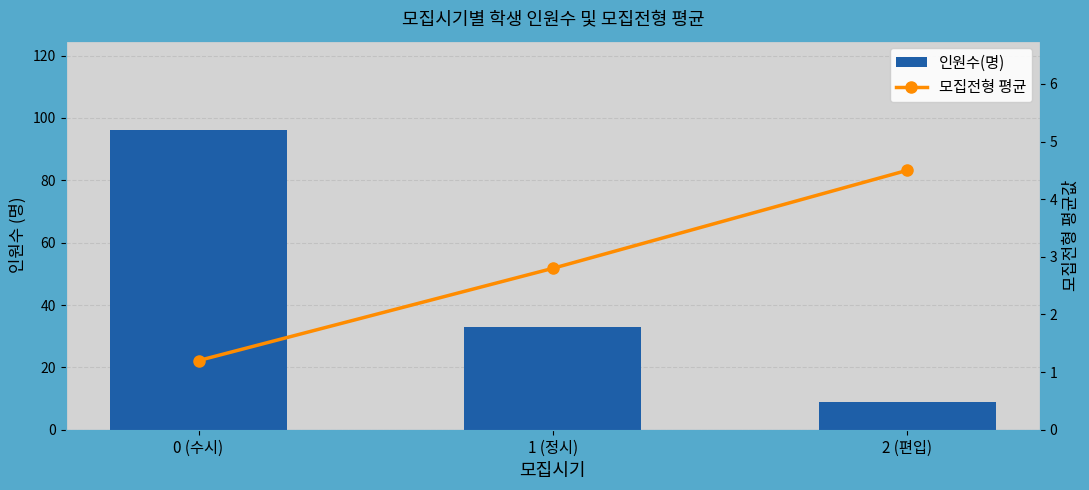

At which label is 모집전형 평균 closest to 2?

1 (정시)